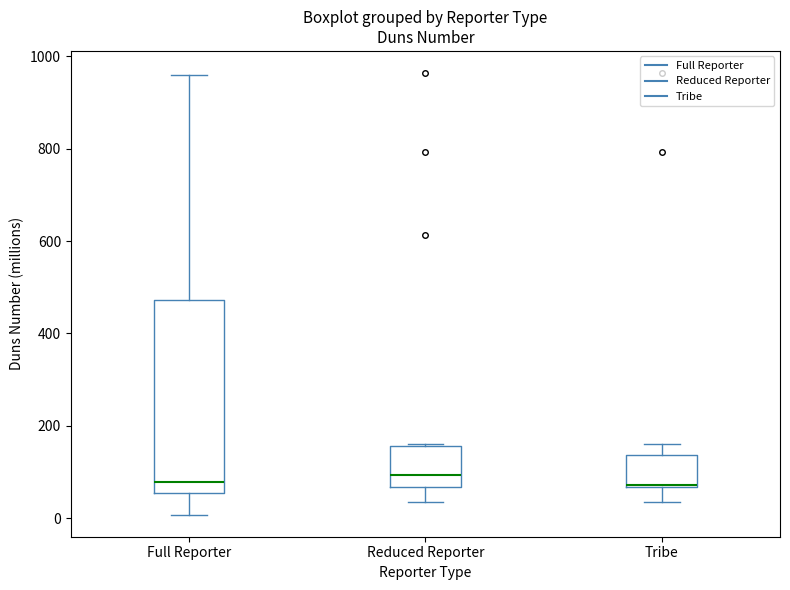

Reading left to right, transcribe this box plot: for each box, give where its median line is, the range the box spans, and where its two whiskers end, as read against the y-axis. The values are not printed on the chart, so give them approximately, as read against the axis.

Full Reporter: median 80, box 60 to 480, whiskers 0 to 960
Reduced Reporter: median 100, box 60 to 160, whiskers 40 to 160
Tribe: median 80, box 60 to 140, whiskers 40 to 160